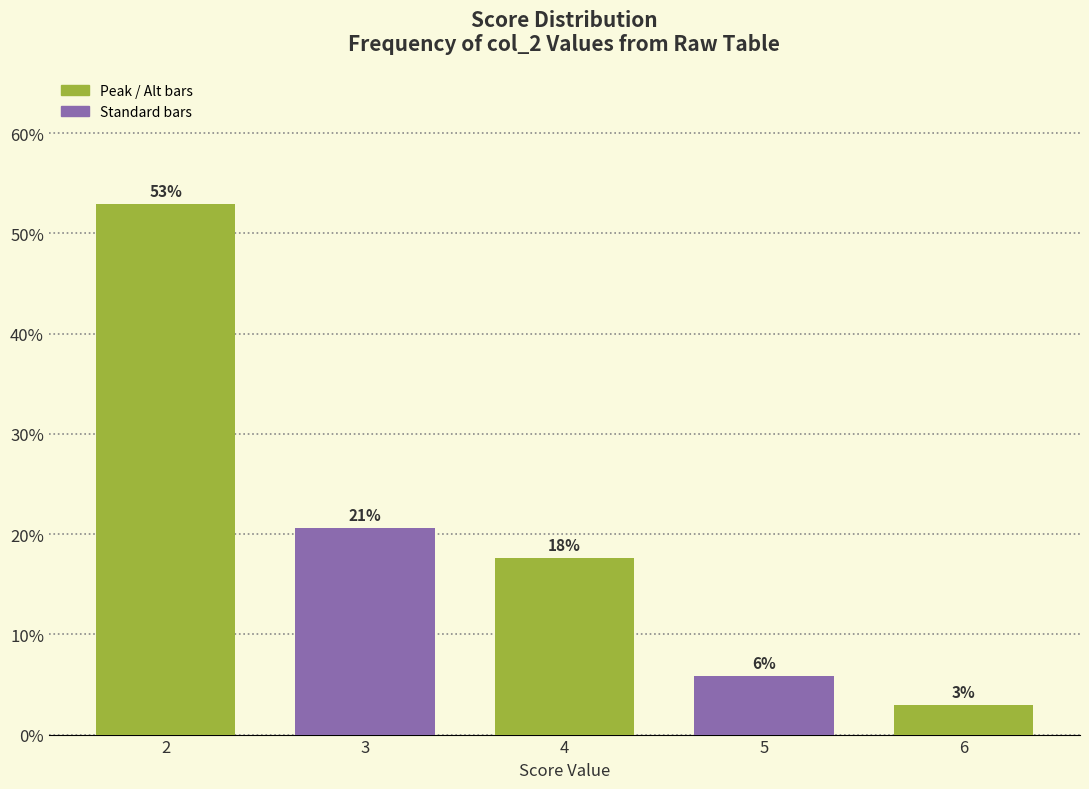

Does the chart contain any negative values?

No